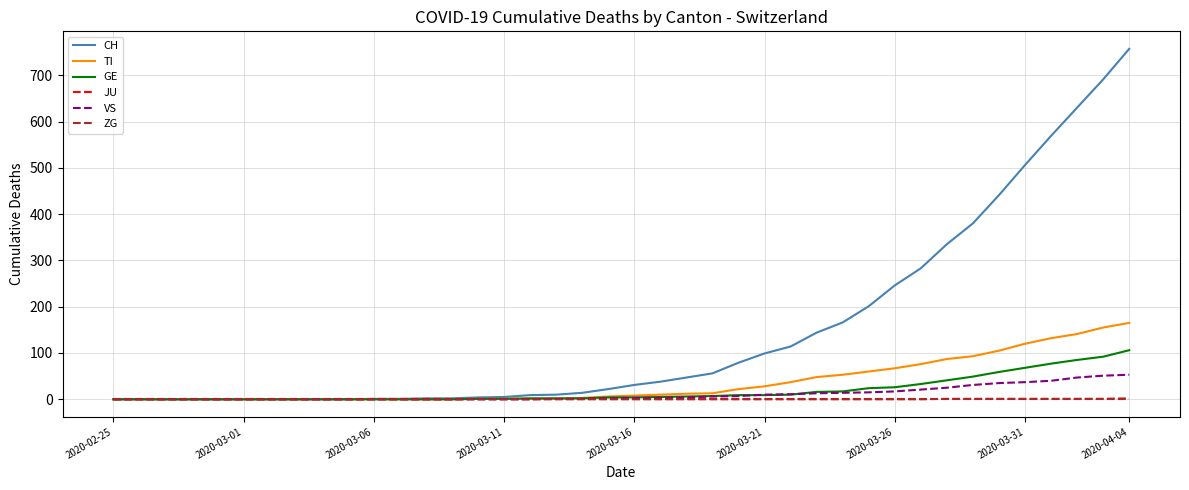

Which series has the widest spread of values?

CH